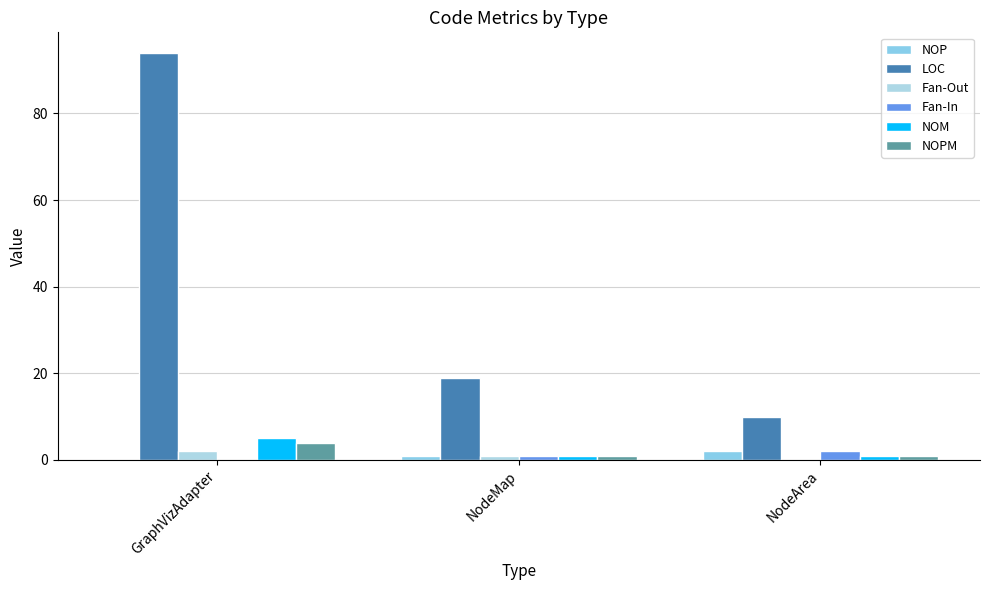

Is the value of NOP at NodeArea greater than the value of LOC at NodeArea?

No